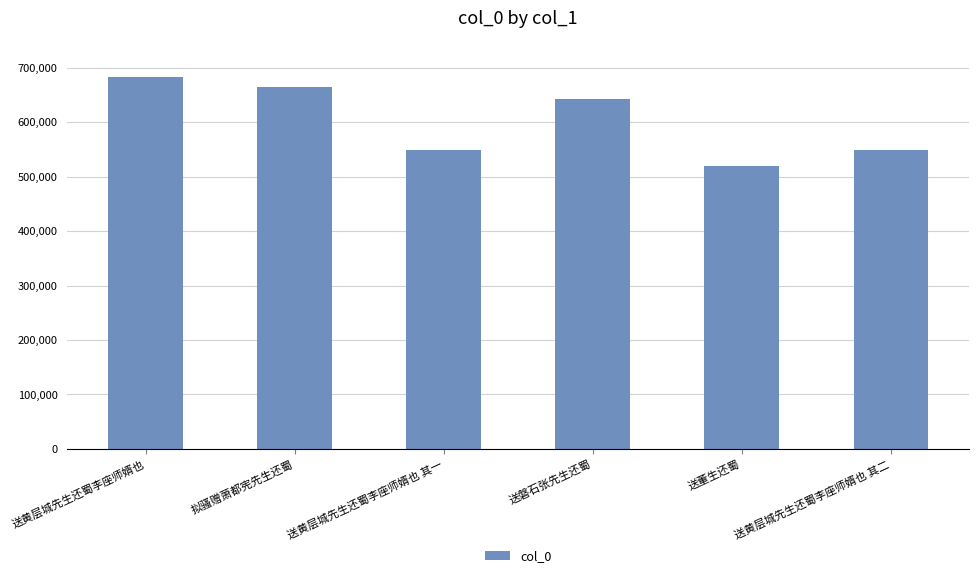

What is the label of the 6th bar from the left?

送黄层城先生还蜀李座师婿也 其二